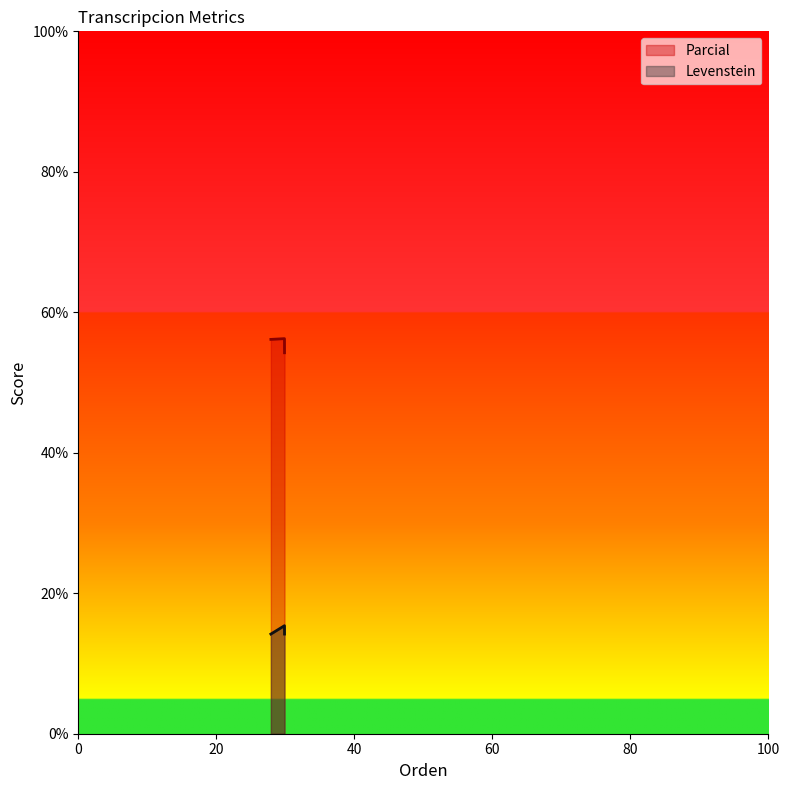

How many data points does each series have?

4